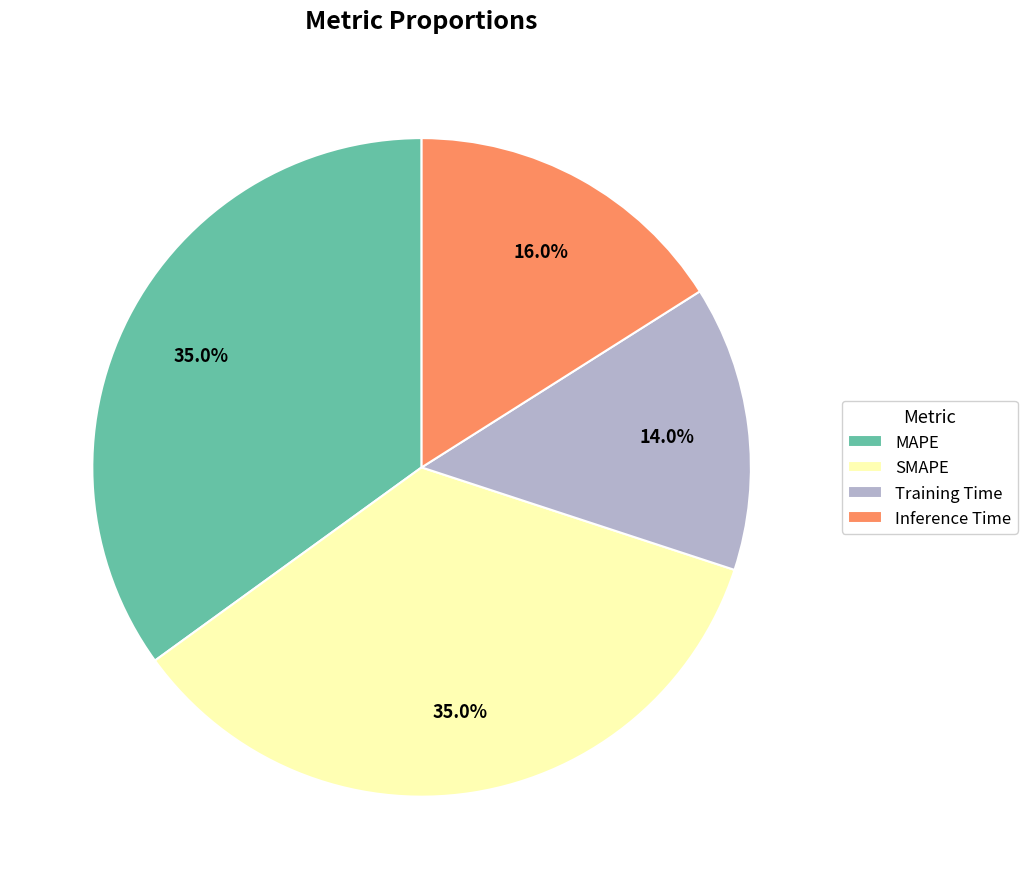

What portion of the pie excludes Training Time?

86.0%